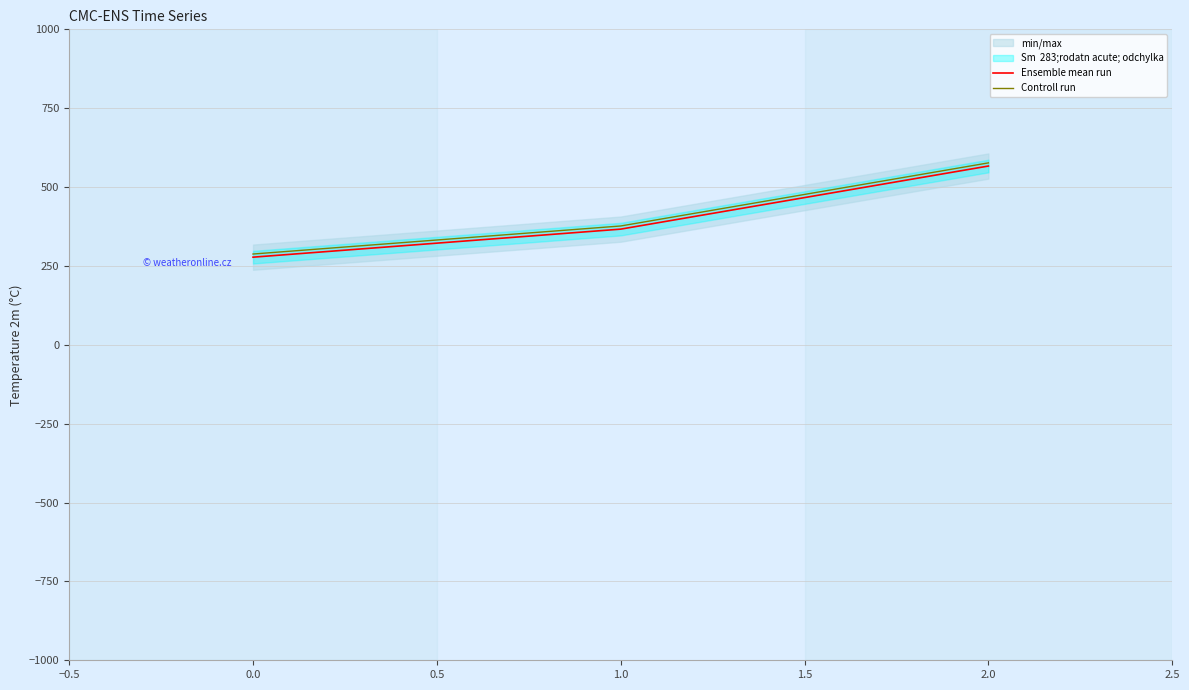

What is the approximate value of Controll run at 2.0?

576.7